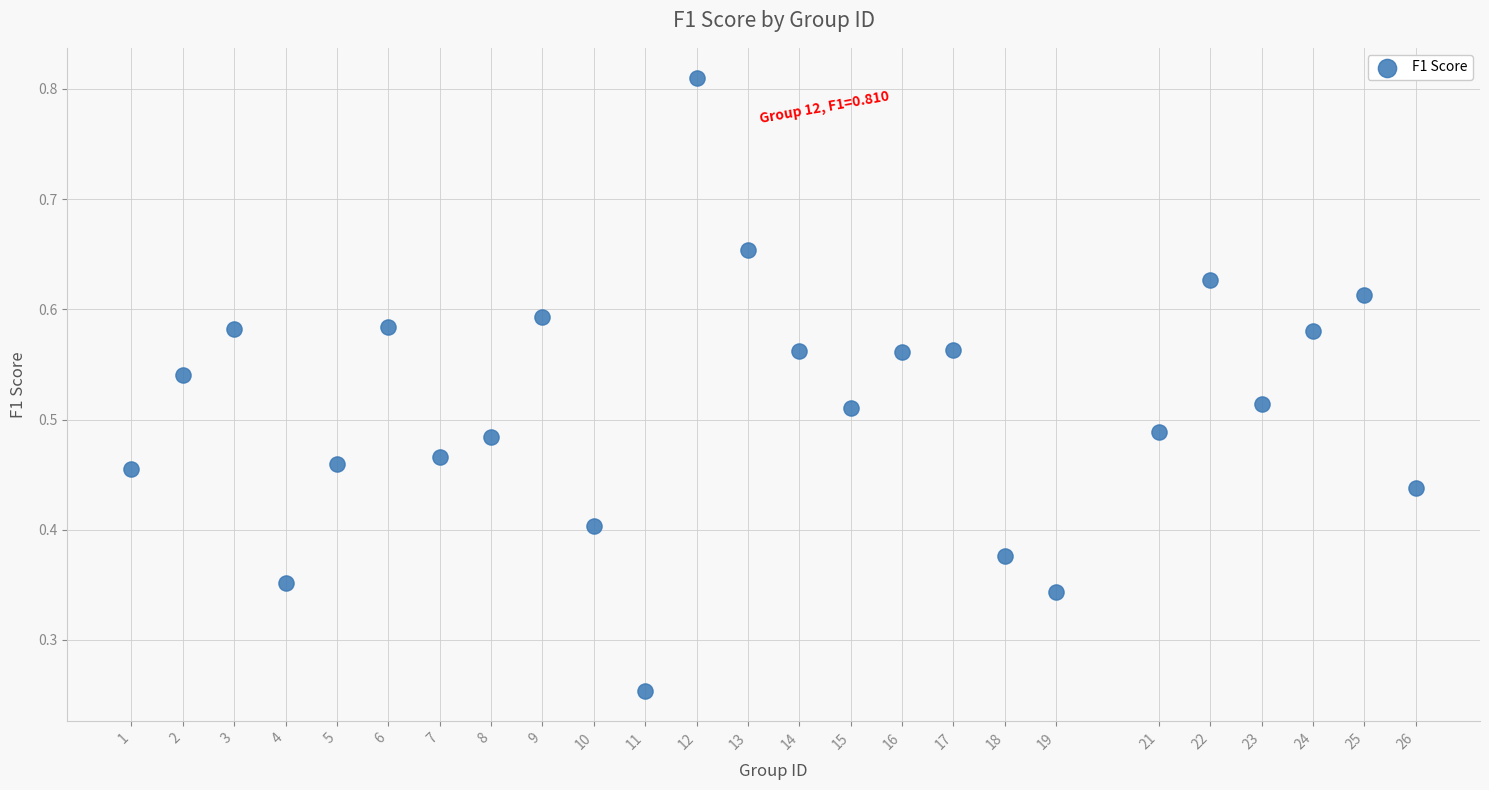

What is the range of X values (max minus min)?

25.0